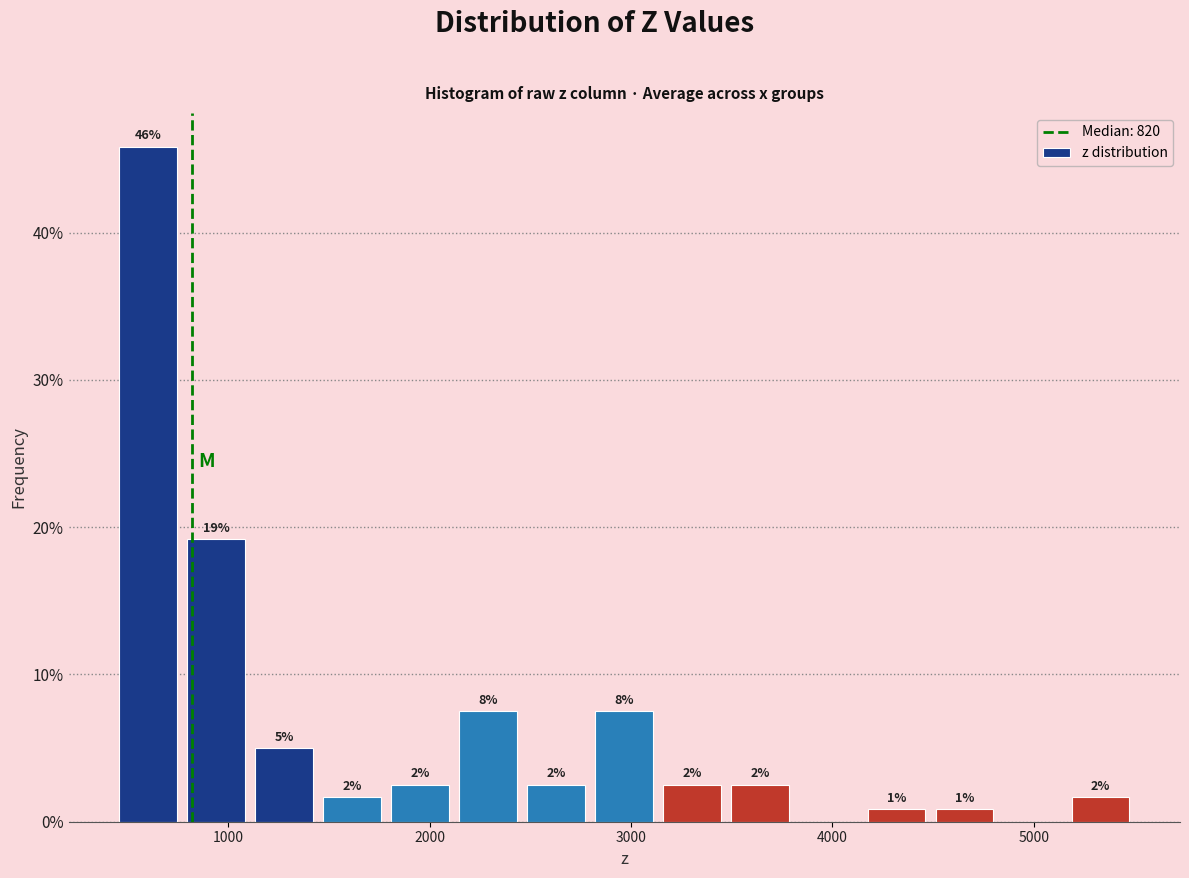

Read against the x-axis, roughly where is the centre of the tallest bar?

600